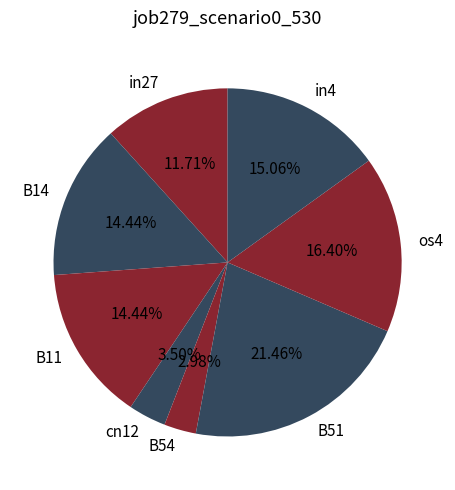

To the nearest percent, what percentage of the pie is in4?

15%